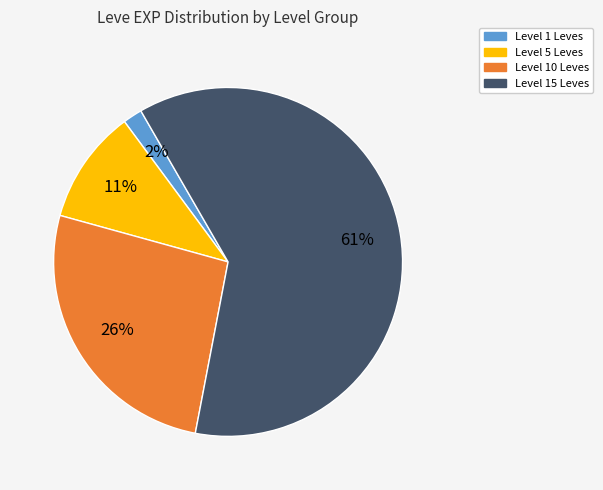

To the nearest percent, what is the average slice percentage?

25%